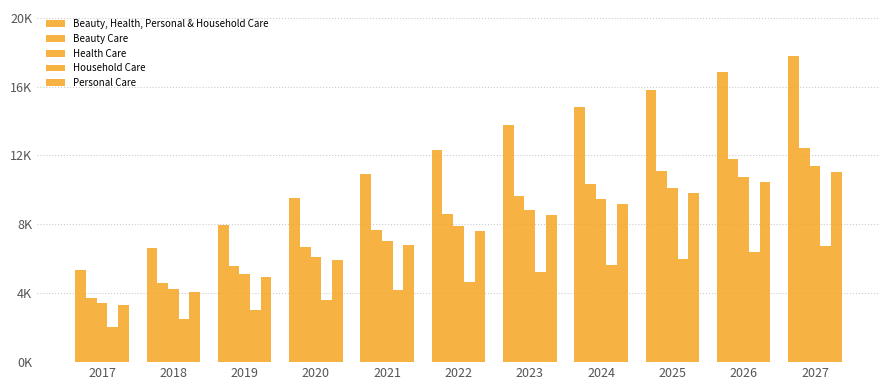

Is it true that Beauty, Health, Personal & Household Care equals 4.7 at 2021?

False